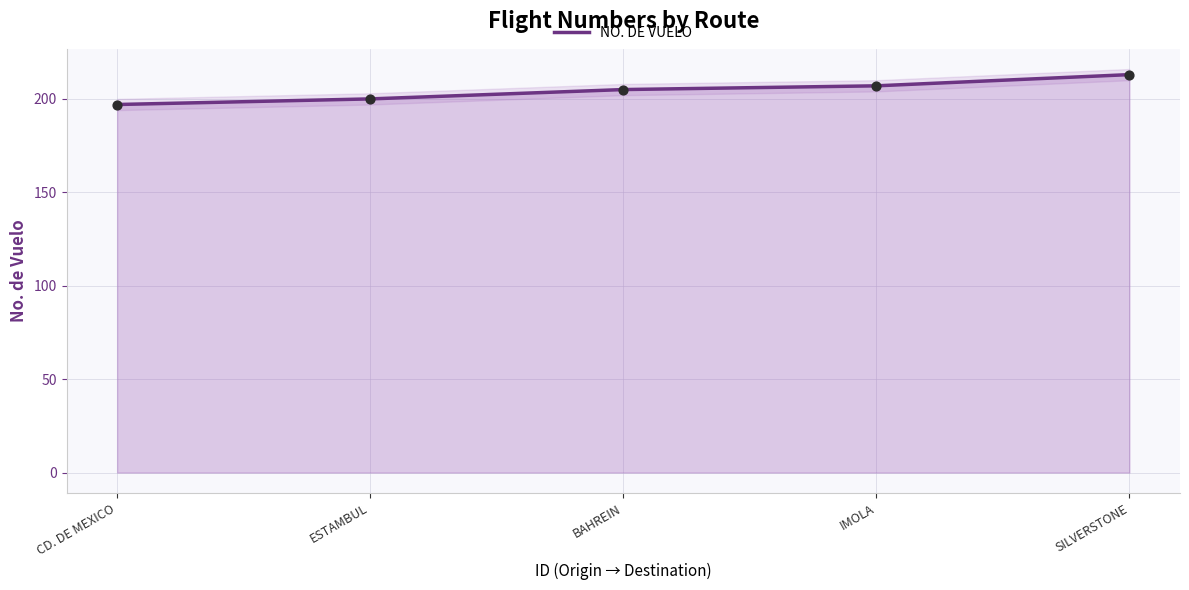

Which has a higher value, CD. DE MEXICO or IMOLA?

IMOLA